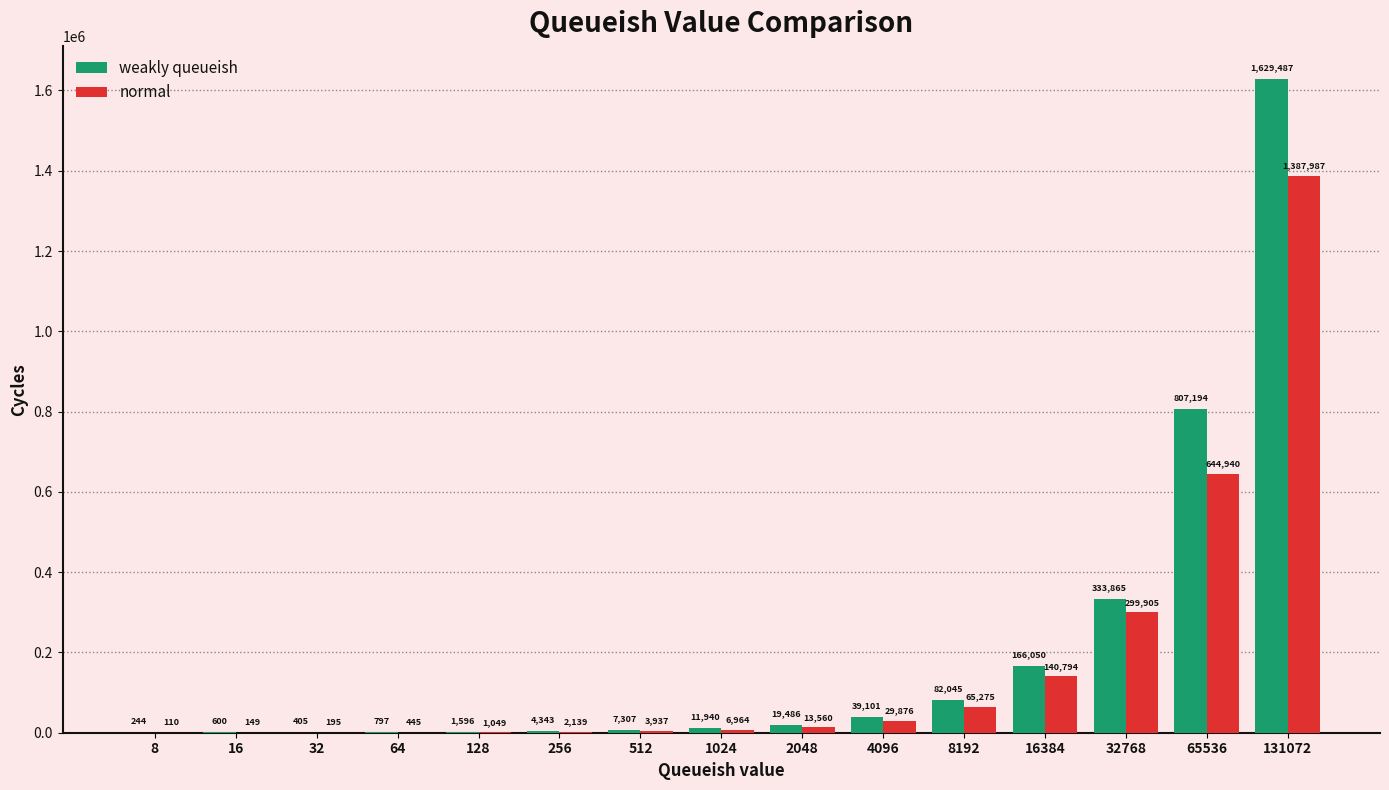

What is the sum of the weakly queueish values at 4096 and 32?

39506